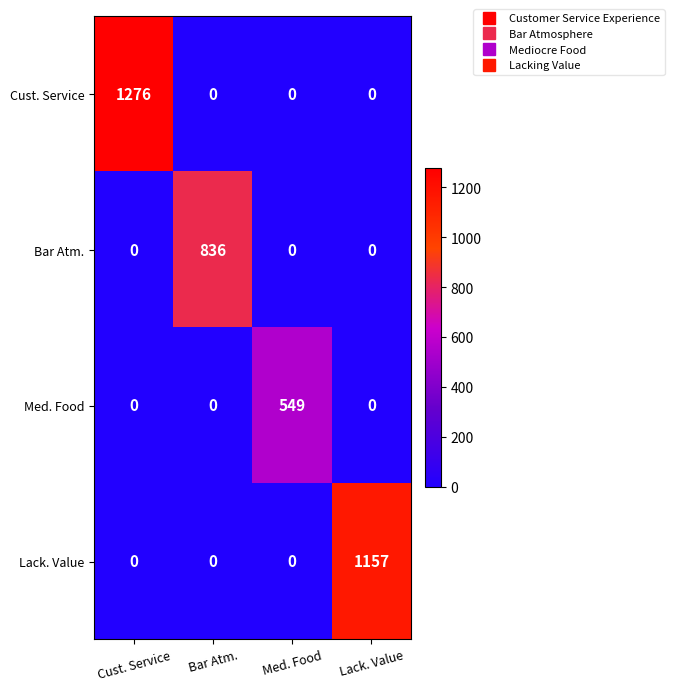

Which series has the largest total across all categories?

Cust. Service